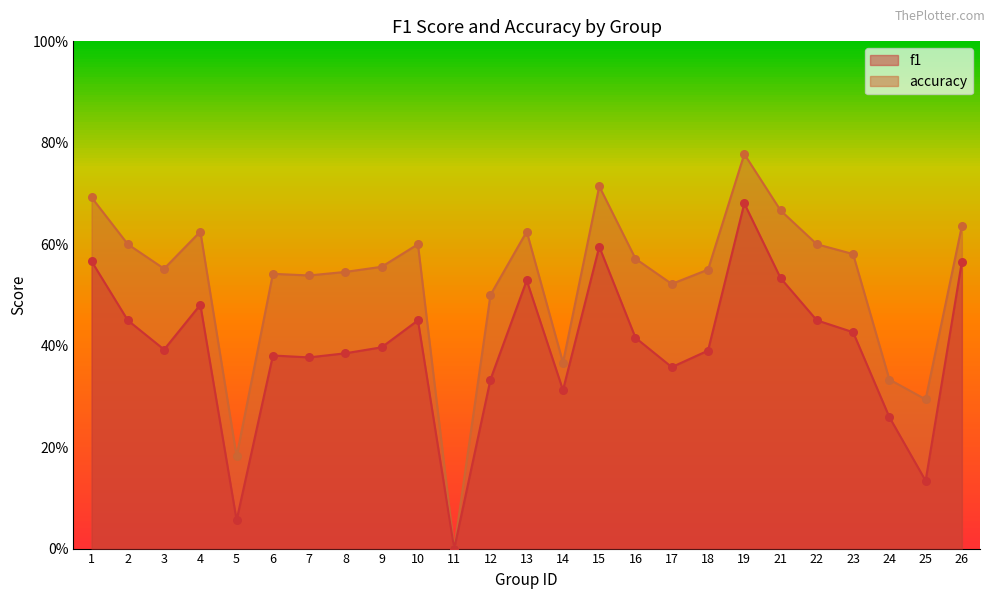

Which series reaches the maximum Y coordinate?

accuracy